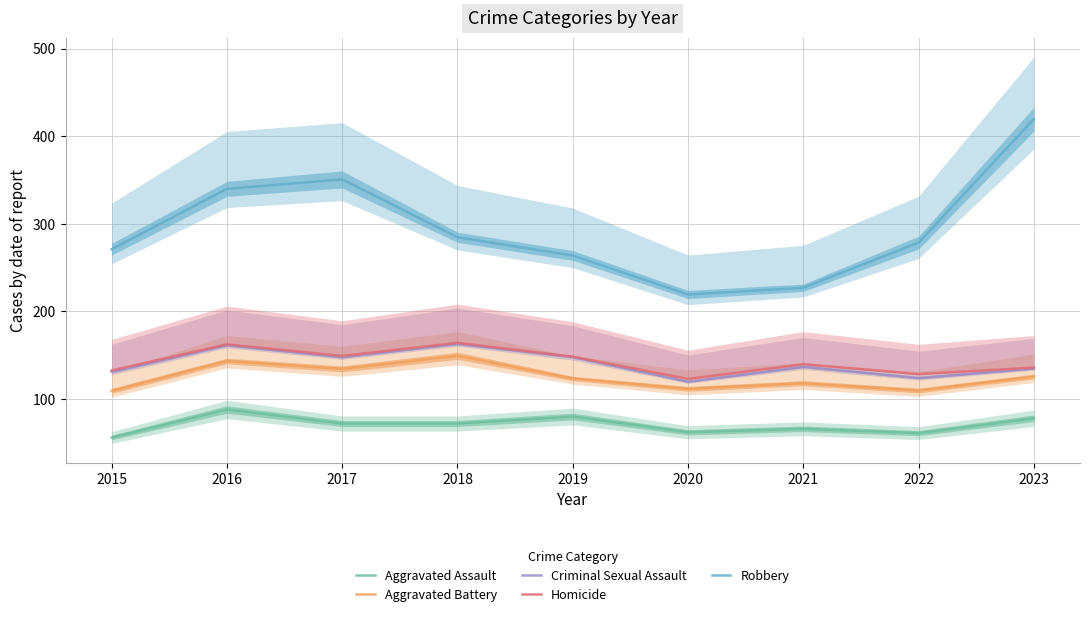

What is the greatest value displayed?

419.5